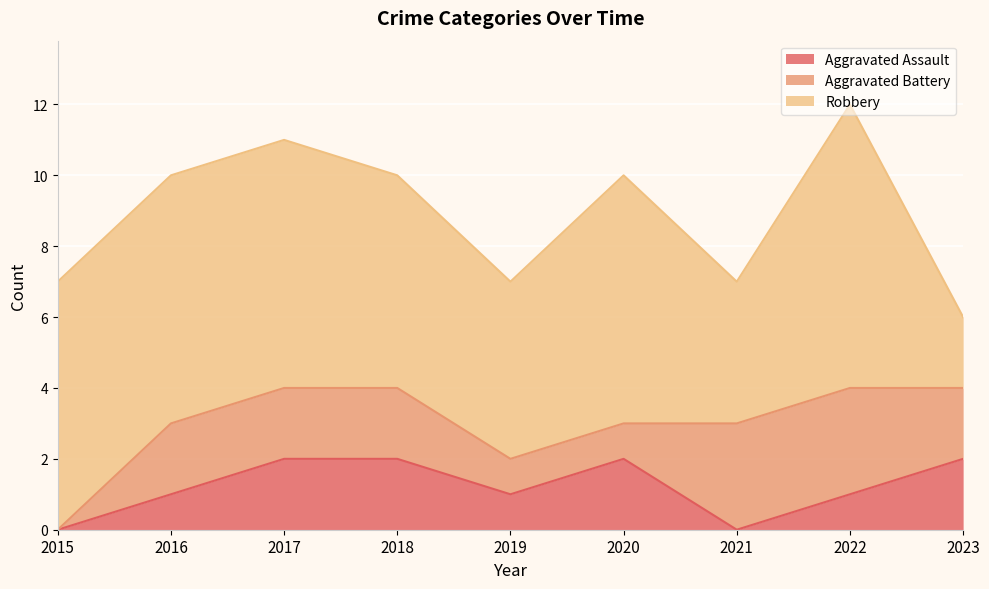

What are all the series names shown in the legend?

Aggravated Assault, Aggravated Battery, Robbery